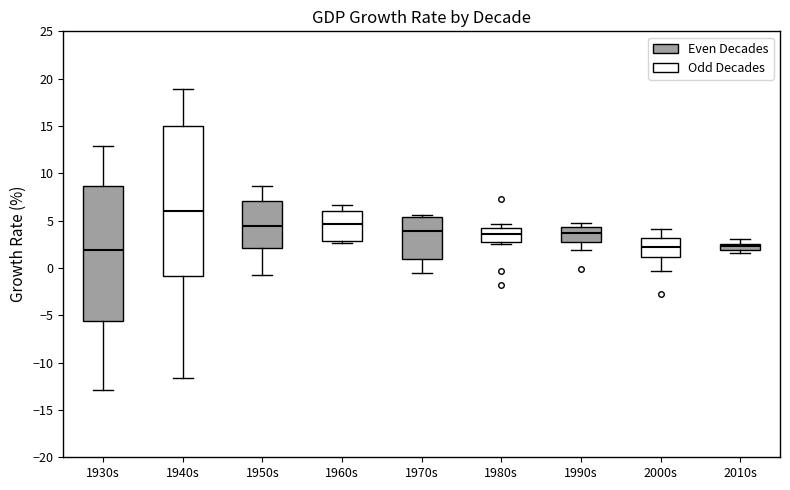

Which box is the tallest, from its lower edge to its upper edge?

1940s